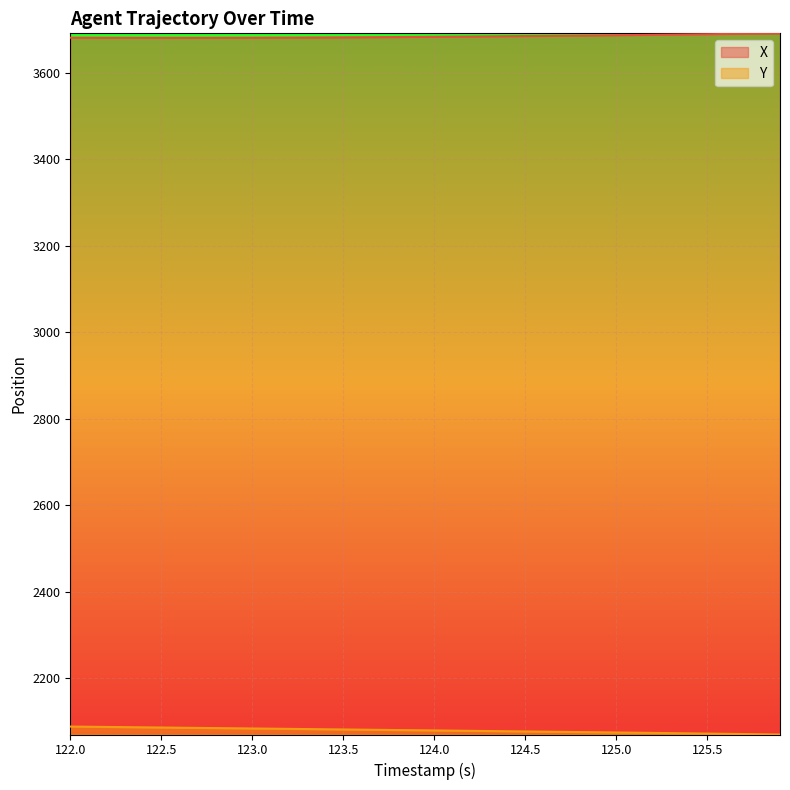

True or false: X has a value of 3683.4 at 124.0.

True